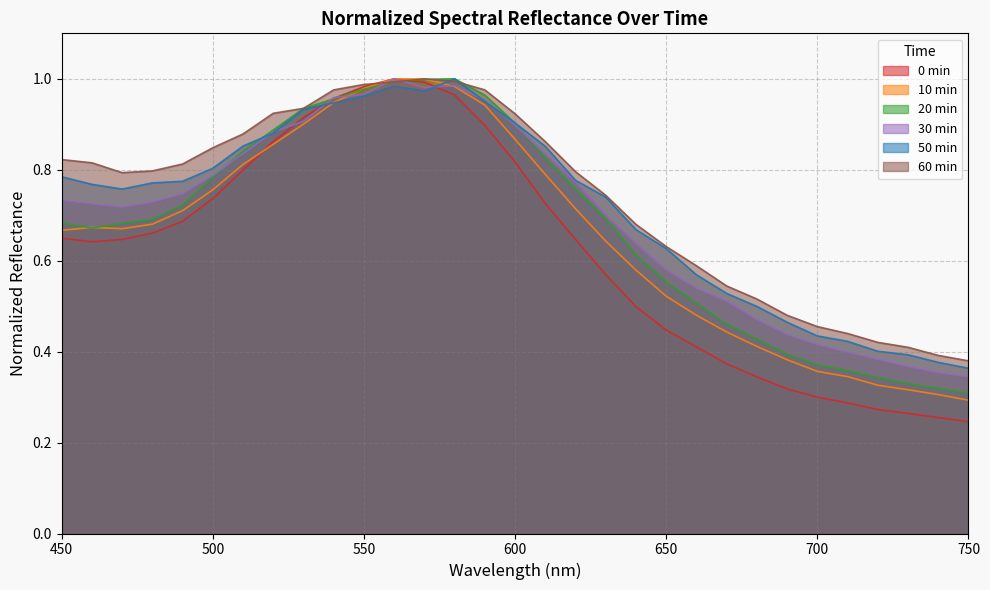

True or false: 60 min and 30 min intersect in this chart.

True